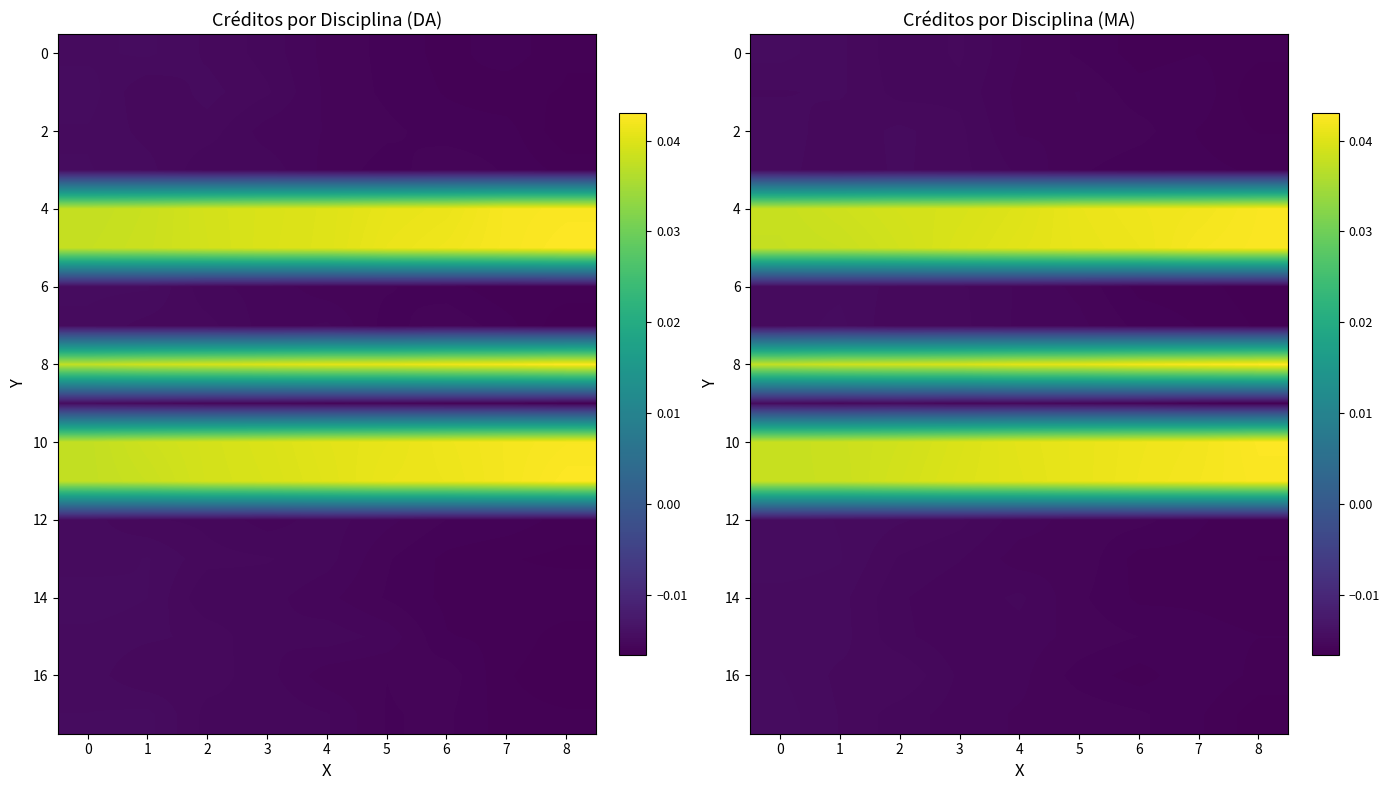

At which category is the sum across all series the highest?

8